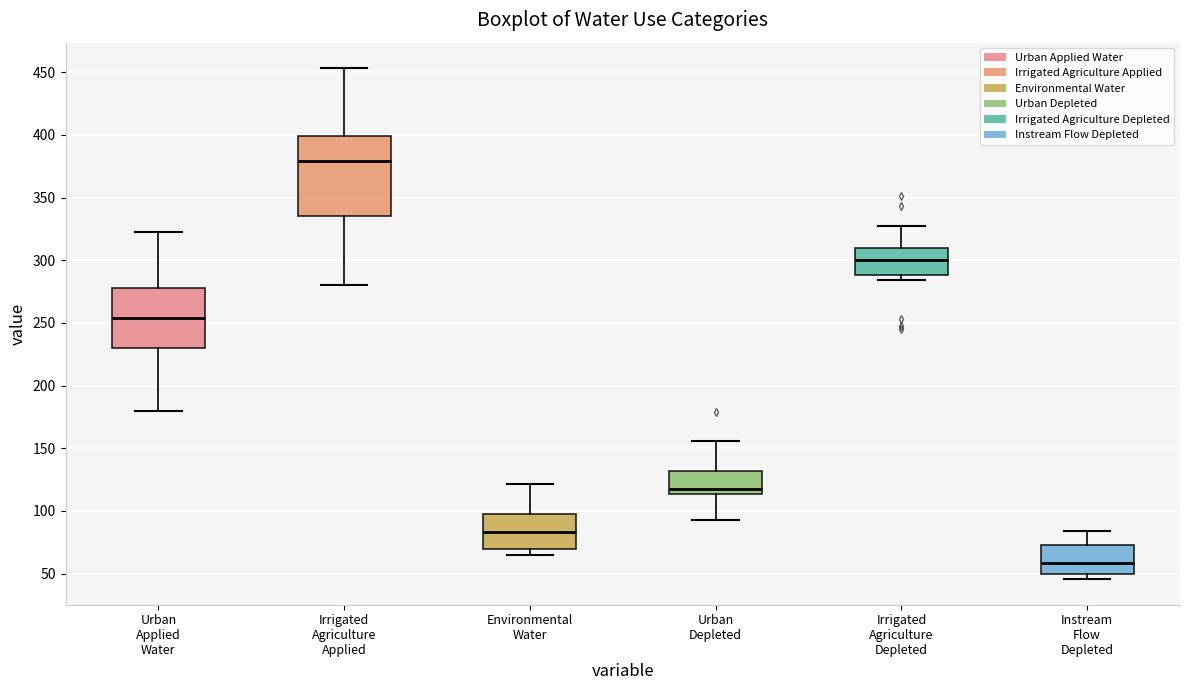

Reading left to right, transcribe this box plot: for each box, give where its median line is, the range the box spans, and where its two whiskers end, as read against the y-axis. The values are not printed on the chart, so give them approximately, as read against the axis.

Urban Applied Water: median 255, box 230 to 280, whiskers 180 to 320
Irrigated Agriculture Applied: median 380, box 335 to 400, whiskers 280 to 455
Environmental Water: median 85, box 70 to 100, whiskers 65 to 120
Urban Depleted: median 115 (just above the box's lower edge), box 115 to 130, whiskers 95 to 155
Irrigated Agriculture Depleted: median 300, box 290 to 310, whiskers 285 to 325
Instream Flow Depleted: median 60, box 50 to 75, whiskers 45 to 85